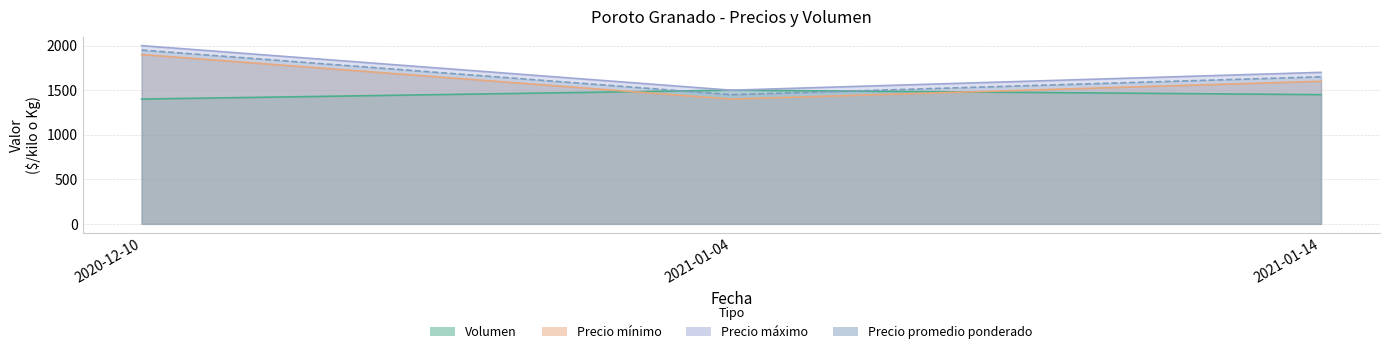

Reading right to left, transcribe all the data shown in this chart.

Volumen: 2021-01-14=1450	2021-01-04=1500	2020-12-10=1400
Precio minimo: 2021-01-14=1600	2021-01-04=1400	2020-12-10=1900
Precio maximo: 2021-01-14=1700	2021-01-04=1500	2020-12-10=2000
Precio promedio ponderado: 2021-01-14=1650	2021-01-04=1450	2020-12-10=1950